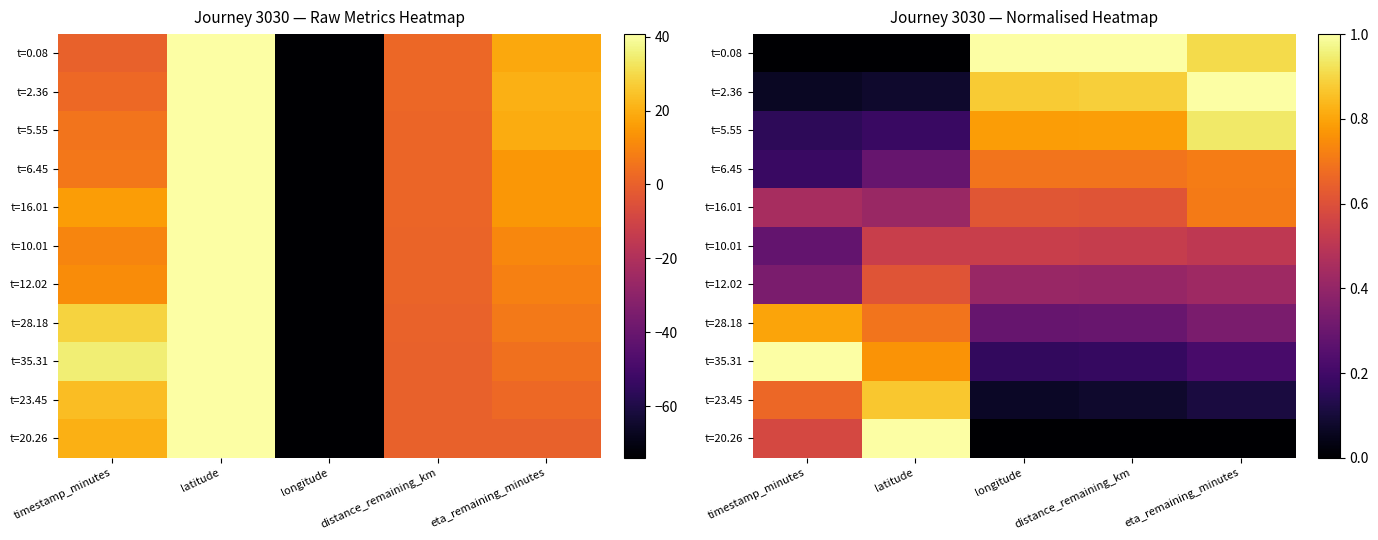

Is it true that t=20.26 equals 1.0 at latitude?

True